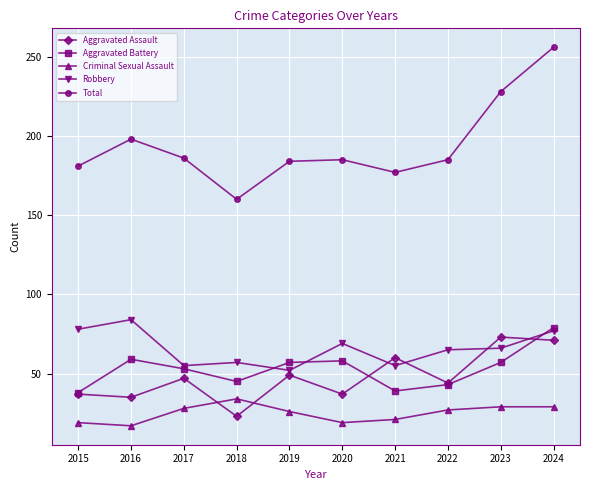

What is the minimum value for Total?

160